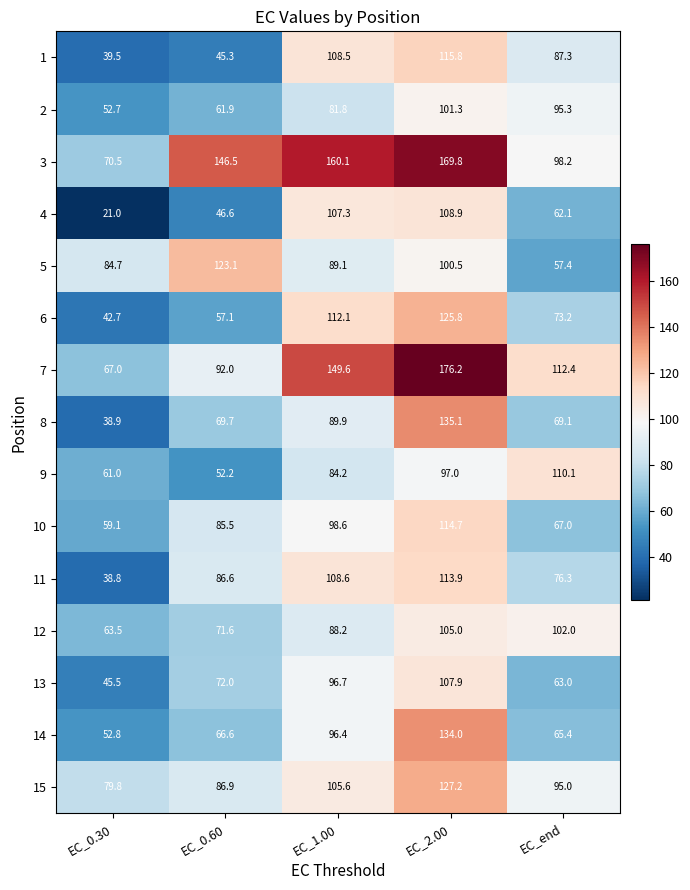

Which label corresponds to the smallest value in the chart?

EC_0.30